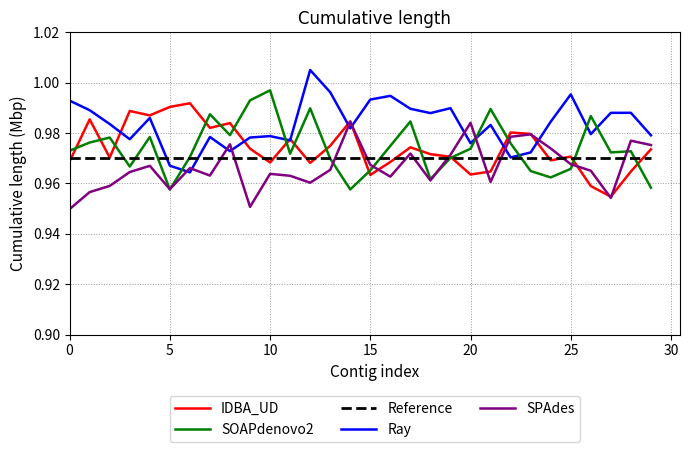

List the series in order of their peak value, highest first.

Ray, SOAPdenovo2, IDBA_UD, SPAdes, Reference